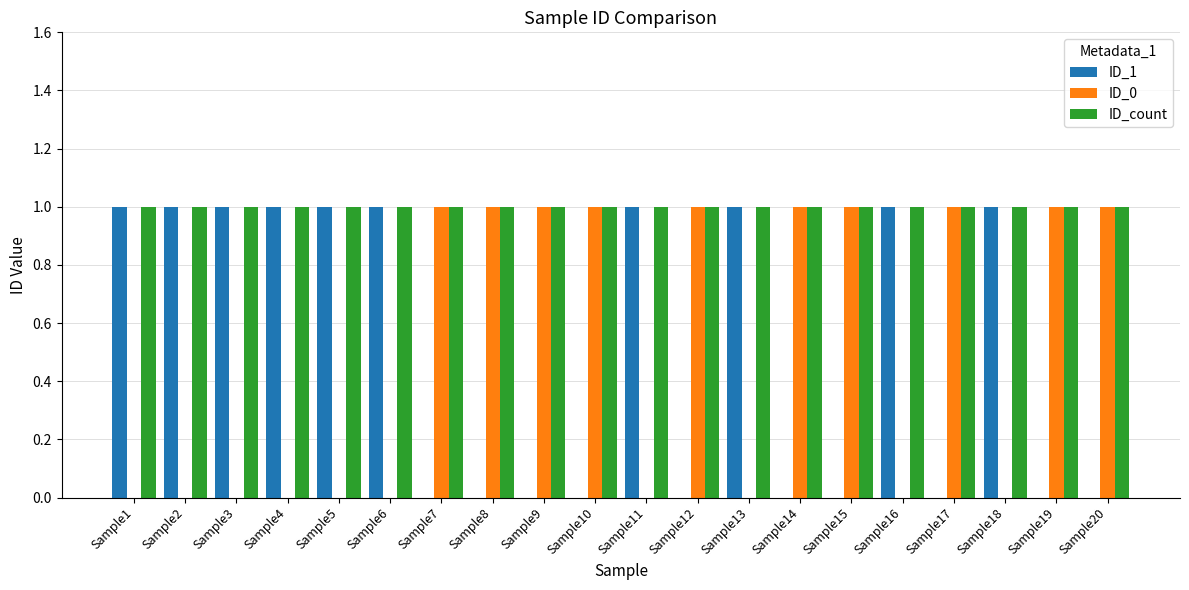

True or false: ID_1 has a value of 0 at Sample10.

True